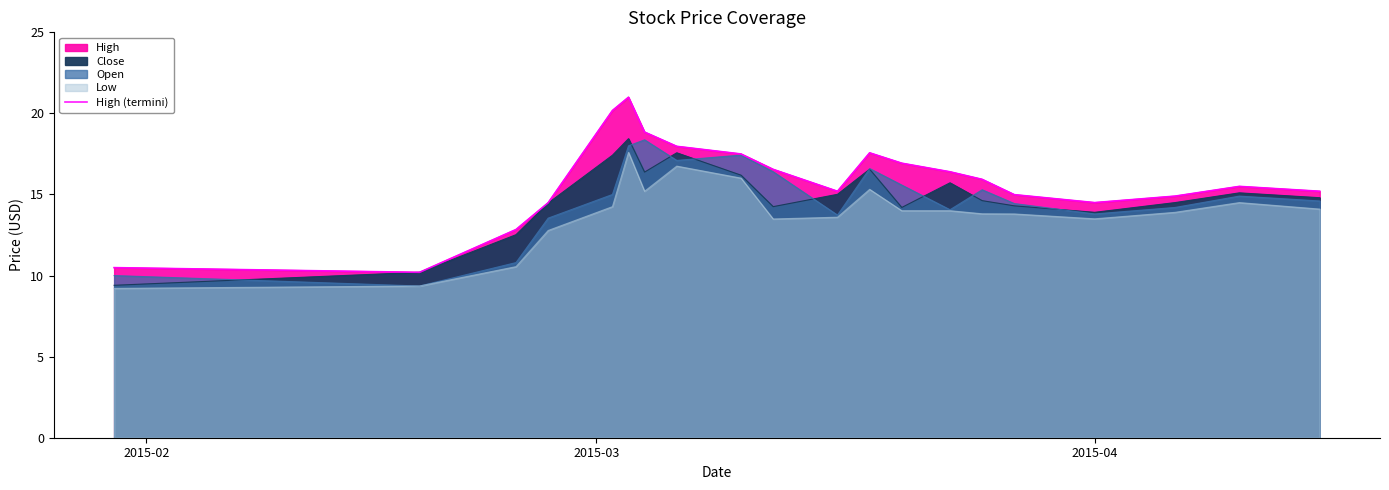

What is the difference between the second highest and minimum values?

10.0